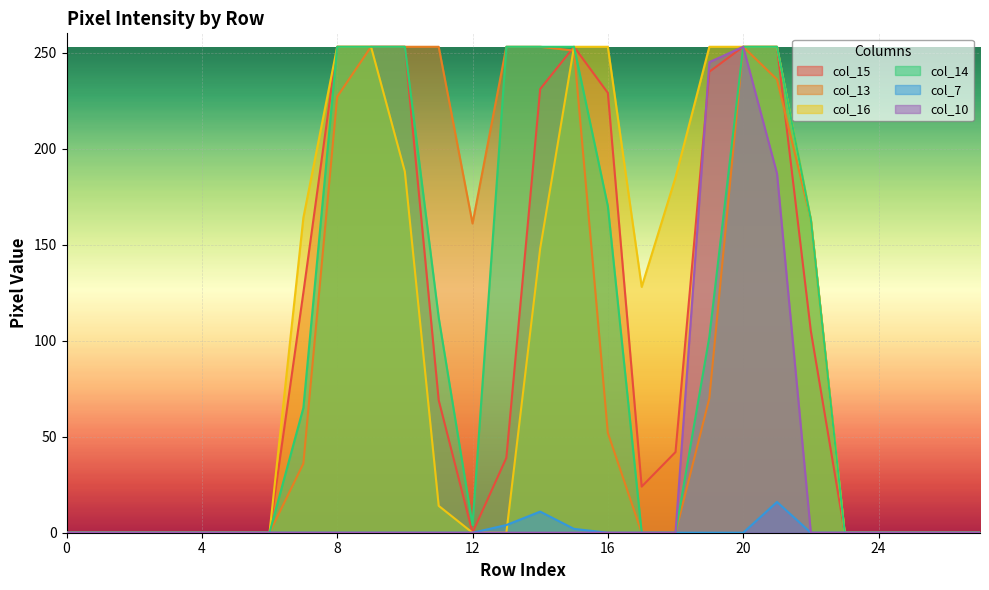

Which label corresponds to the largest value in the chart?

8